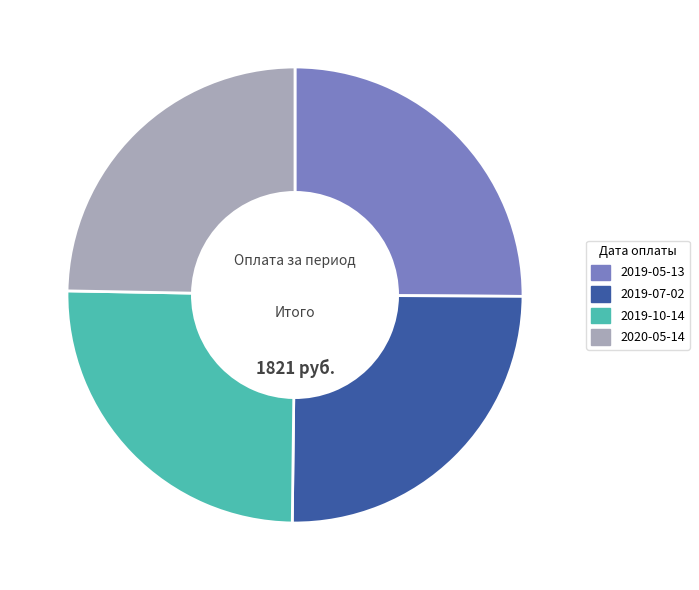

Do 2019-05-13 and 2020-05-14 together represent more than half of the pie?

No